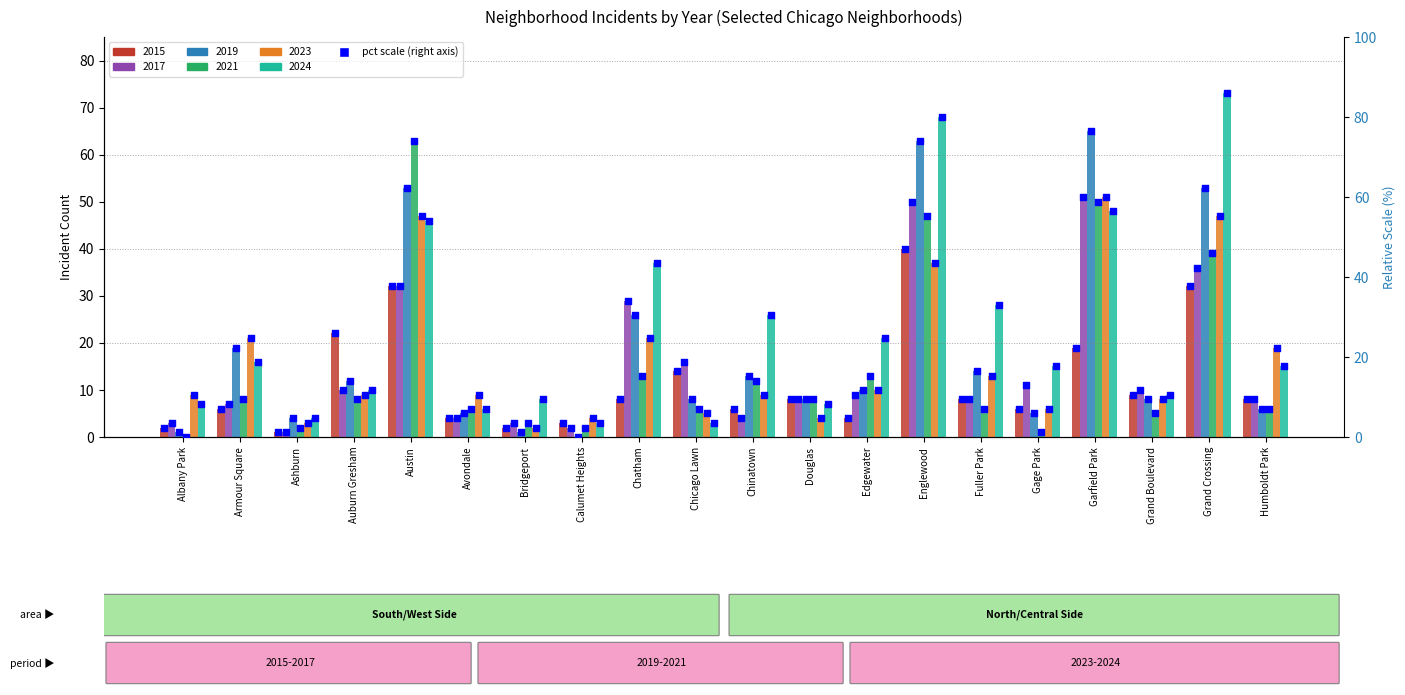

At which category is the sum across all series the highest?

Englewood